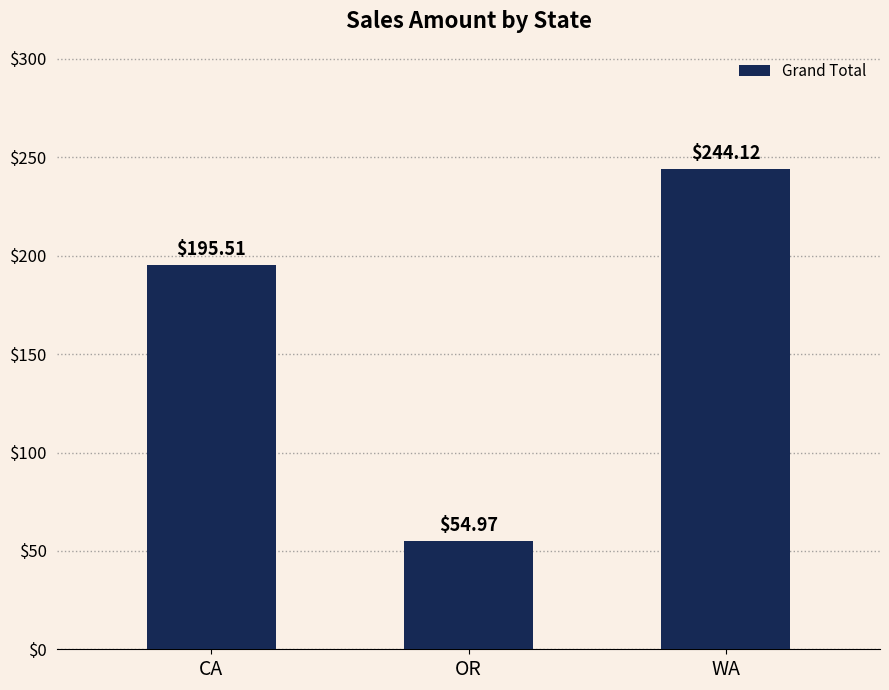

Which category has the lowest value across all series?

OR